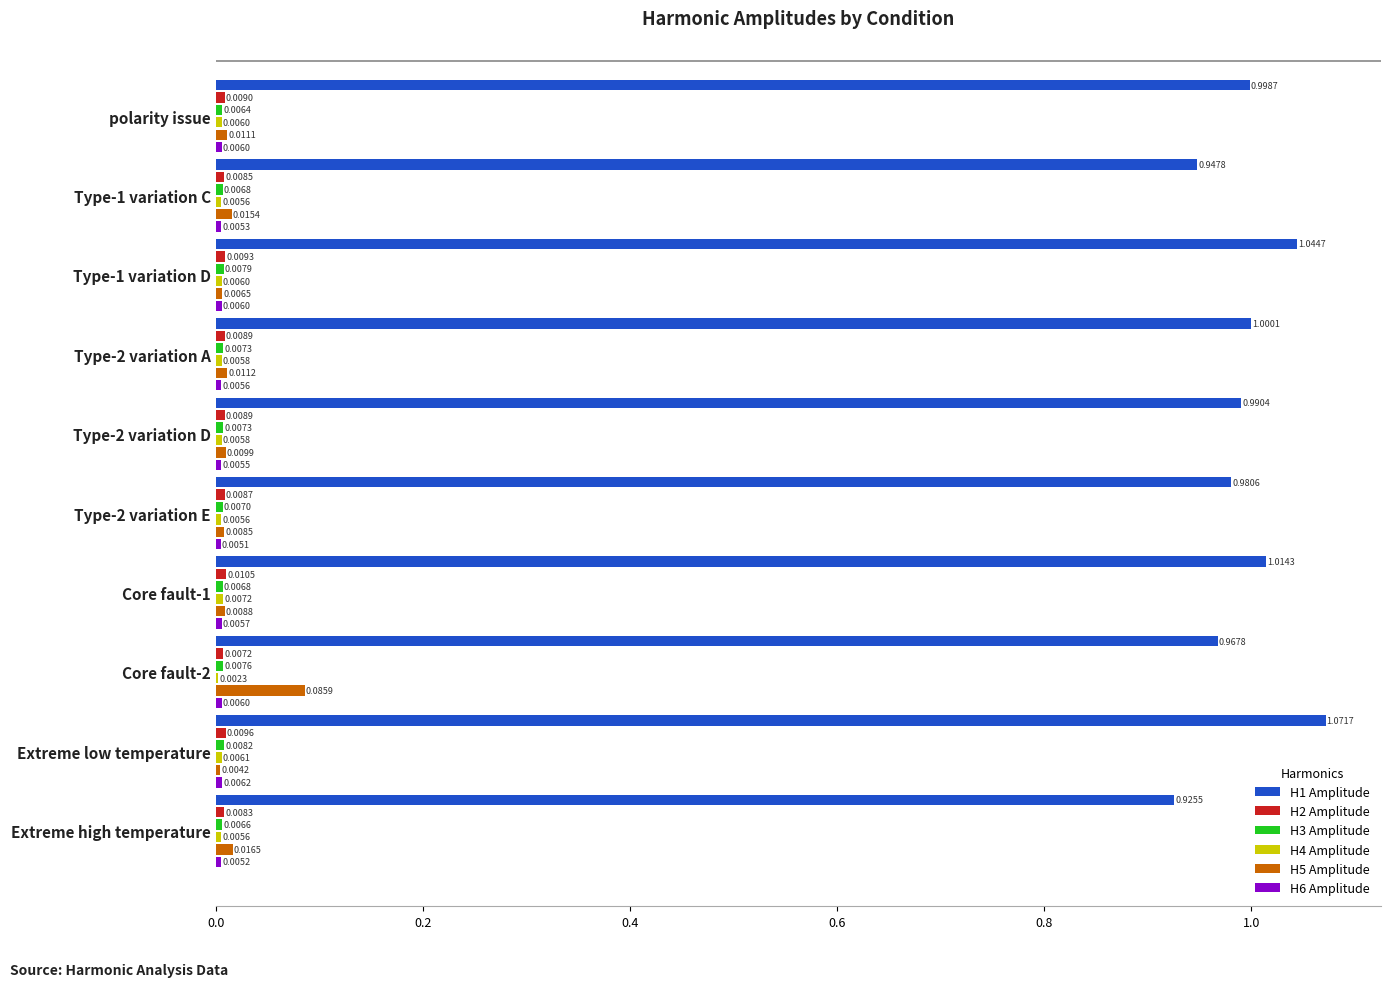

Between Core fault-2 and Extreme high temperature, which series saw the biggest shift?

H5 Amplitude